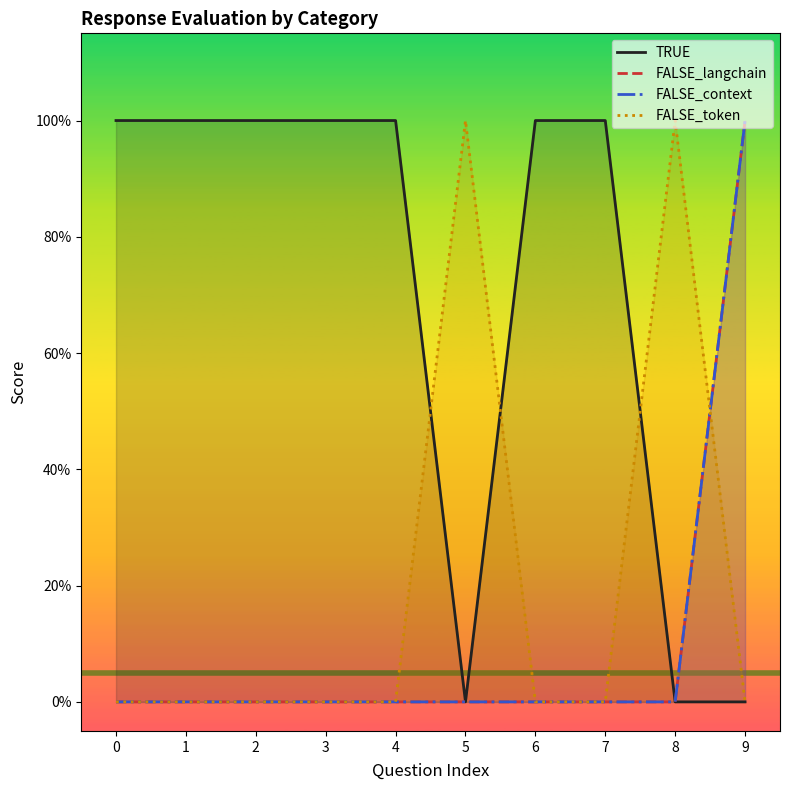

Reading left to right, extract all data points from this chart.

TRUE: 1	1	1	1	1	0	1	1	0	0
FALSE_langchain: 0	0	0	0	0	0	0	0	0	1
FALSE_context: 0	0	0	0	0	0	0	0	0	1
FALSE_token: 0	0	0	0	0	1	0	0	1	0